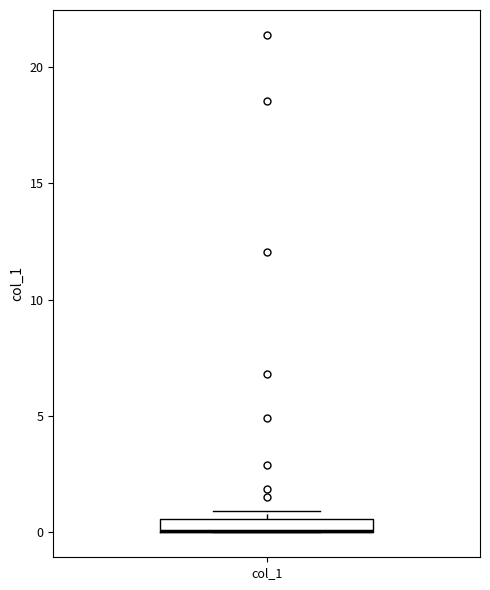

Where is the upper edge of the box for col_1 on the y-axis? The values are not printed on the chart, so give them approximately, as read against the axis.

0.5